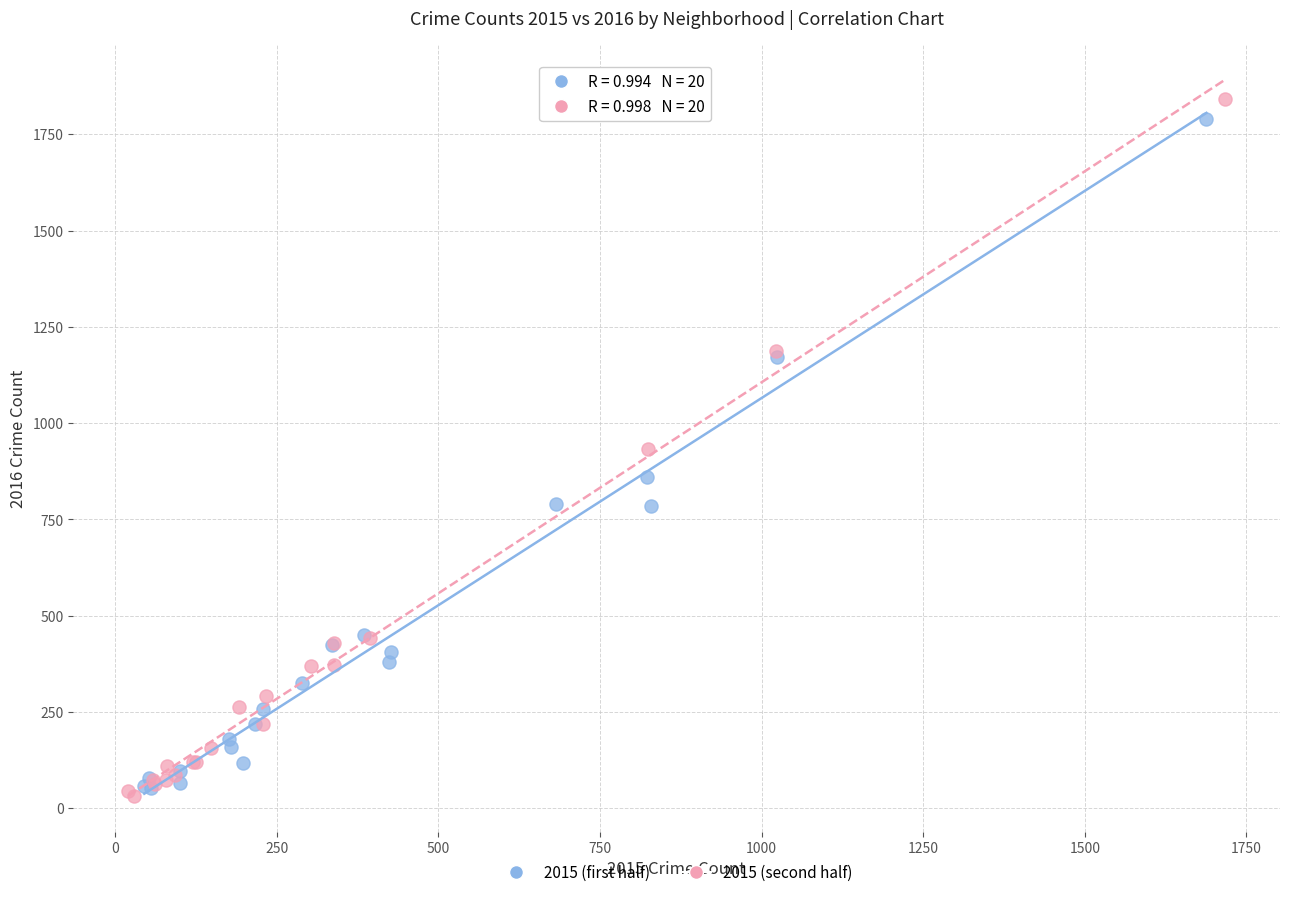

What are all the series names shown in the legend?

2015 (first half), 2015 (second half)